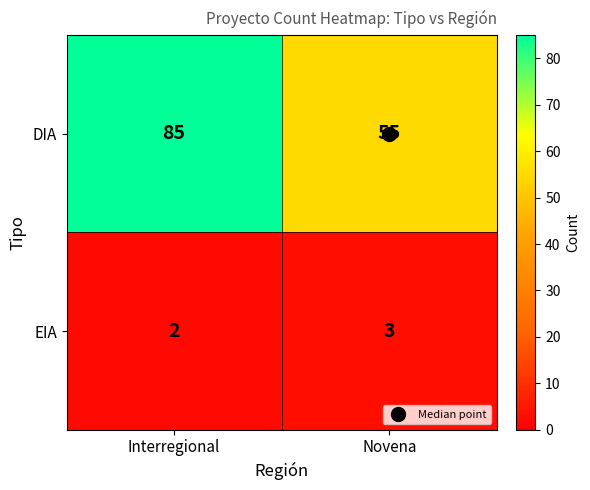

What is the sum of all EIA values?

5